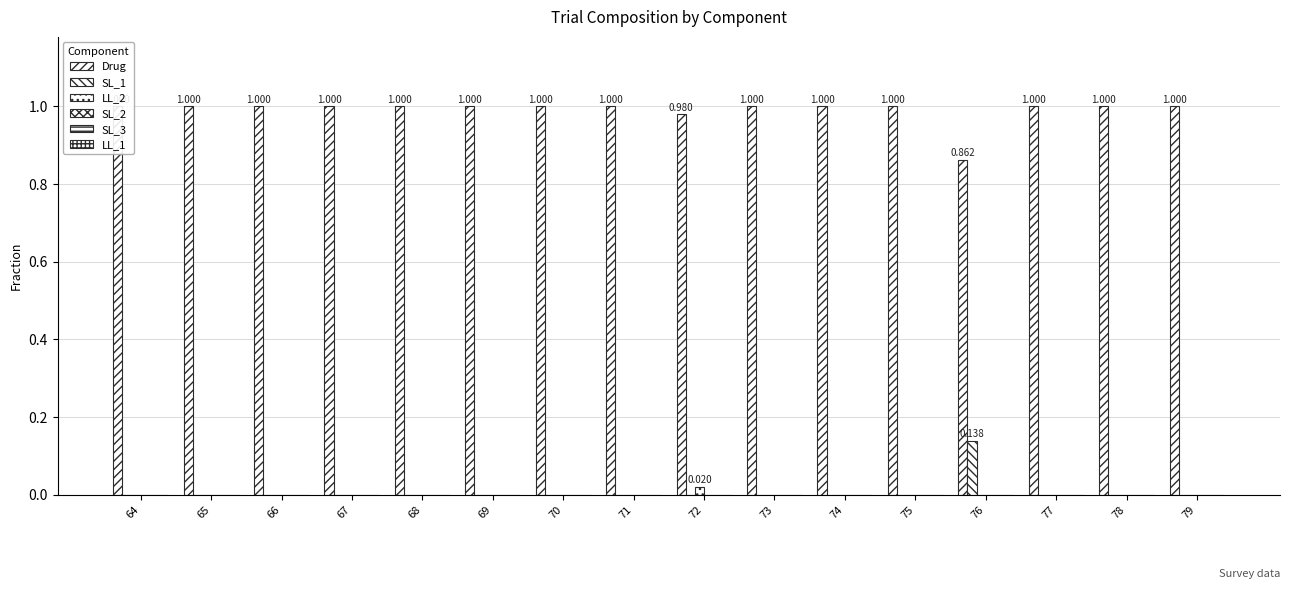

Reading left to right, transcribe all the data shown in this chart.

Drug: 1.0	1.0	1.0	1.0	1.0	1.0	1.0	1.0	1.0	1.0	1.0	1.0	0.9	1.0	1.0	1.0
SL_1: 0.0	0.0	0.0	0.0	0.0	0.0	0.0	0.0	0.0	0.0	0.0	0.0	0.1	0.0	0.0	0.0
LL_2: 0.0	0.0	0.0	0.0	0.0	0.0	0.0	0.0	0.0	0.0	0.0	0.0	0.0	0.0	0.0	0.0
SL_2: 0.0	0.0	0.0	0.0	0.0	0.0	0.0	0.0	0.0	0.0	0.0	0.0	0.0	0.0	0.0	0.0
SL_3: 0.0	0.0	0.0	0.0	0.0	0.0	0.0	0.0	0.0	0.0	0.0	0.0	0.0	0.0	0.0	0.0
LL_1: 0.0	0.0	0.0	0.0	0.0	0.0	0.0	0.0	0.0	0.0	0.0	0.0	0.0	0.0	0.0	0.0